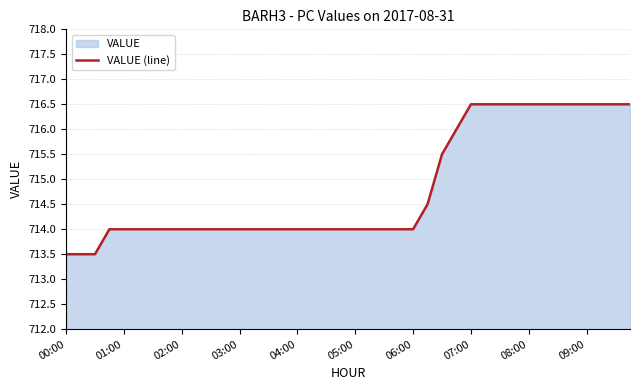

What is the difference between the maximum and minimum values?

3.0